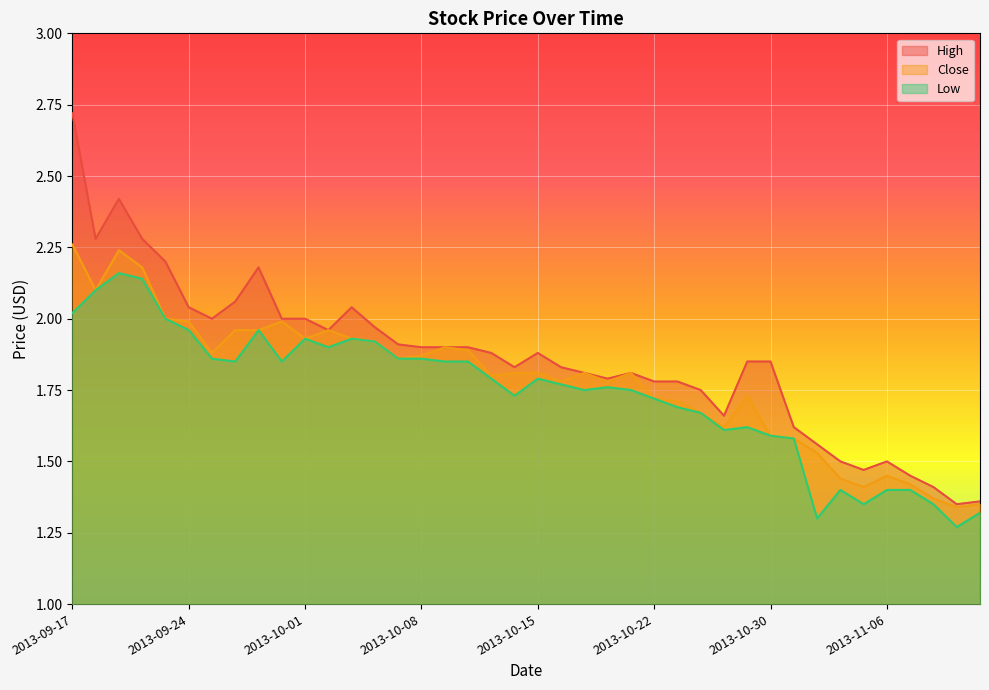

What is the value of the Close point at the 7th from the left?

1.9